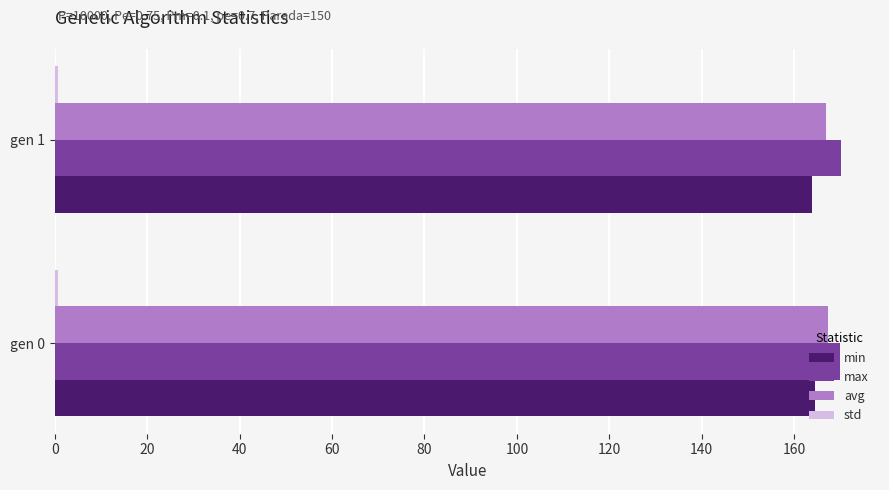

Is it true that max equals 34.4 at gen 0?

False